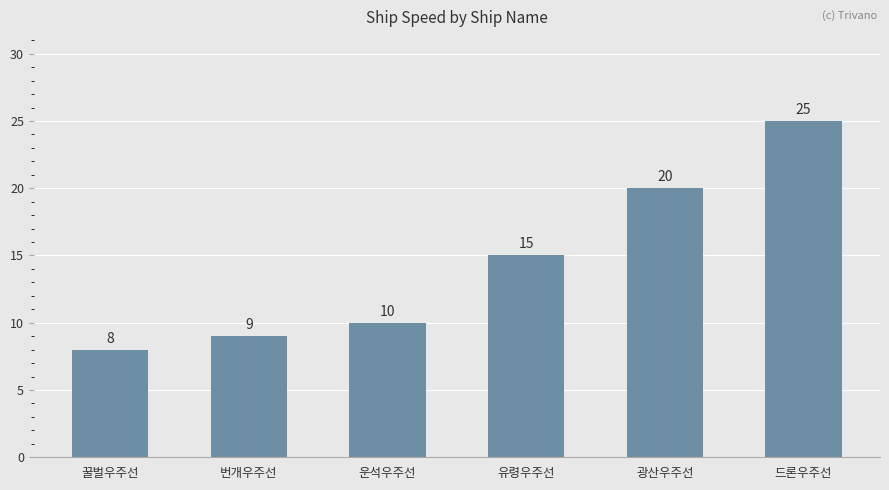

Are the bars grouped side by side (vs. stacked)?

No